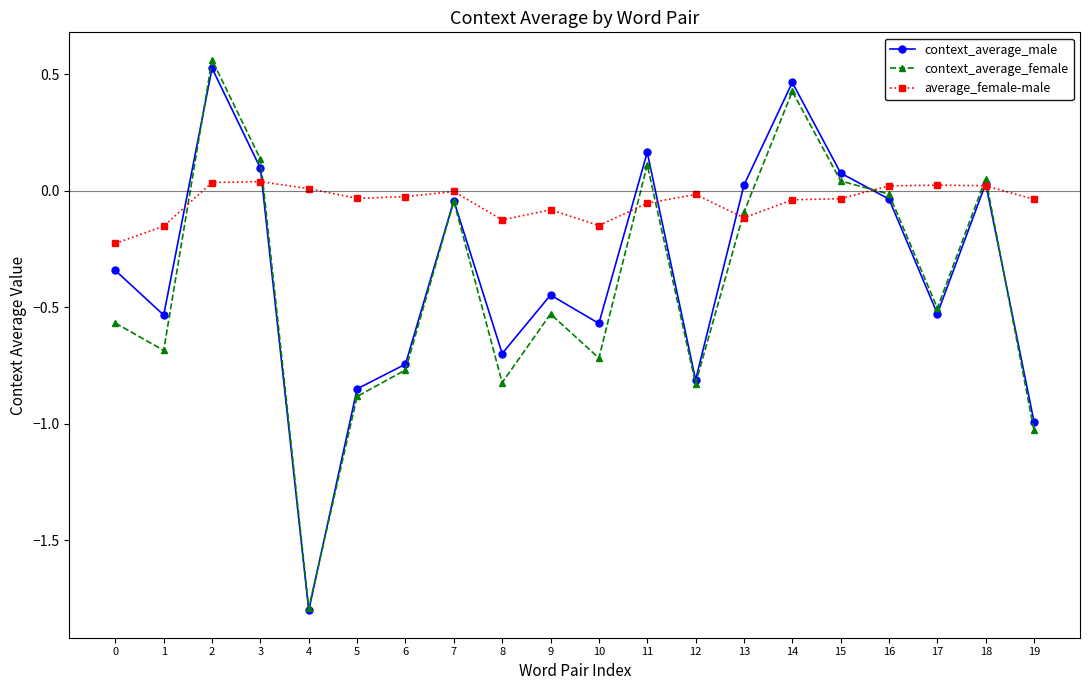

Which series ends up on top after the final intersection of context_average_male and average_female-male?

average_female-male